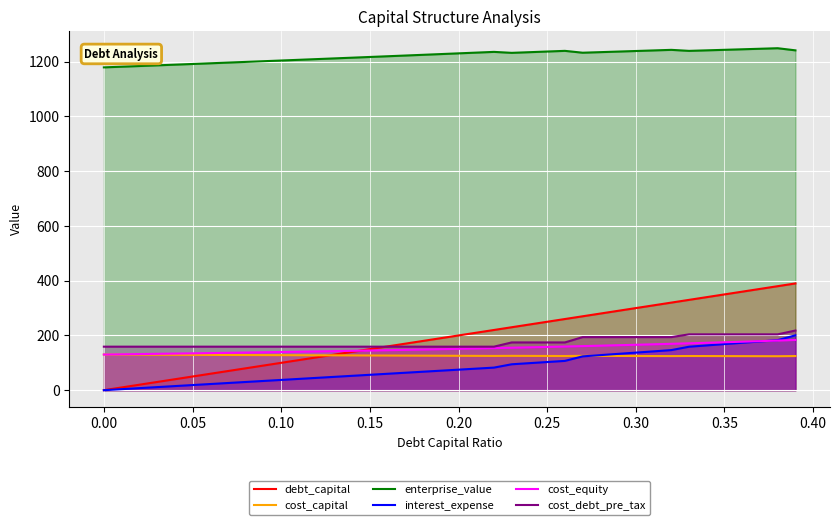

What is the difference between the highest and lowest values at 0.20?

1155.6